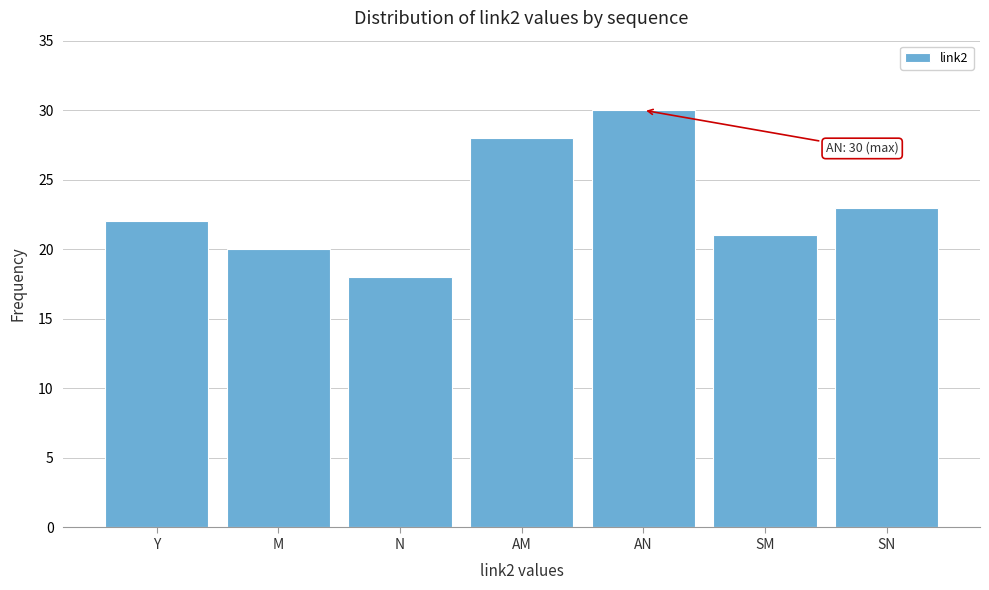

Reading left to right, list all the values displayed in this chart.

22	20	18	28	30	21	23